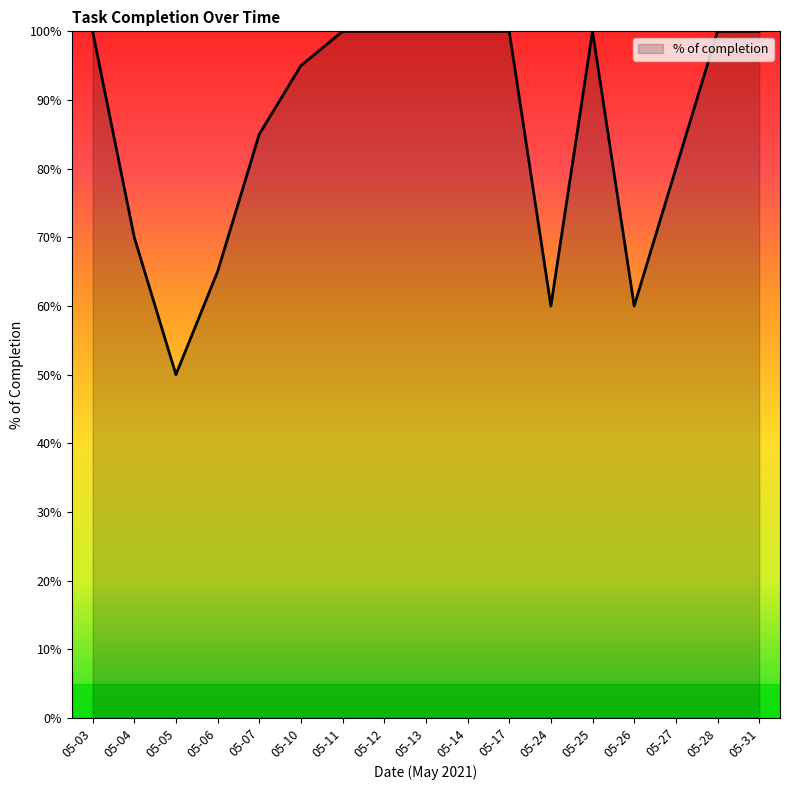

Does the chart display data point markers on the line(s)?

No